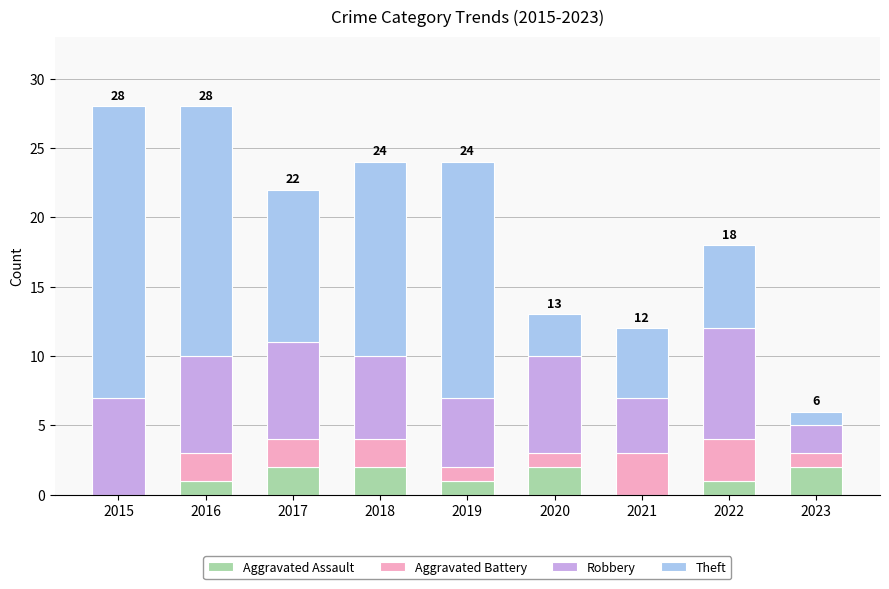

How many series are shown in this chart?

4